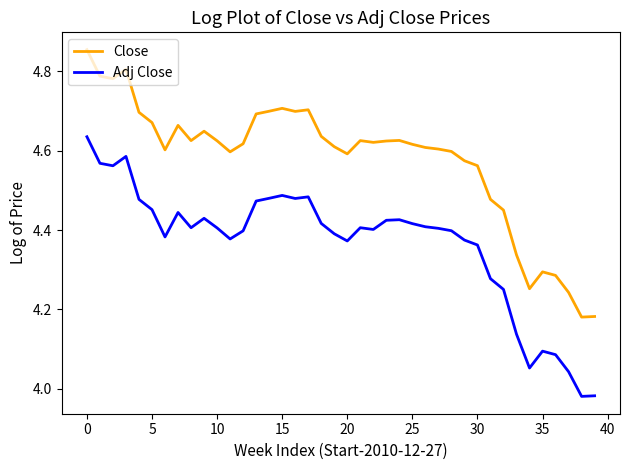

Rank the series by their maximum value, from highest to lowest.

Close, Adj Close